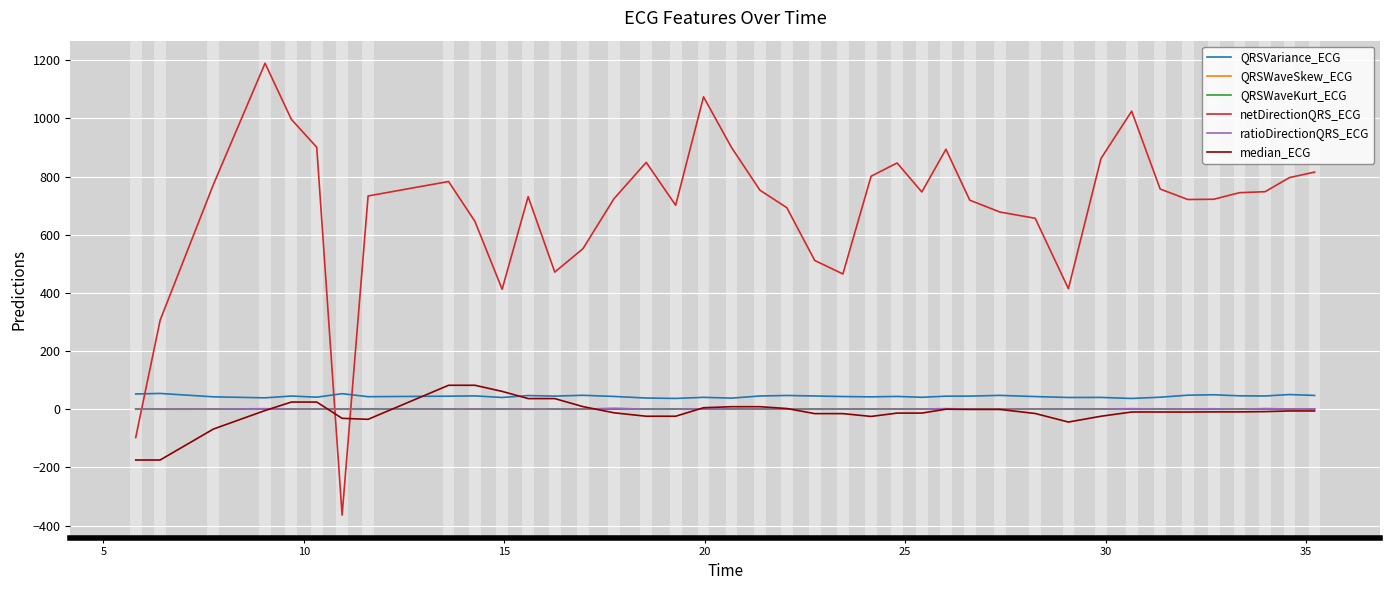

True or false: netDirectionQRS_ECG and ratioDirectionQRS_ECG cross at least once.

True